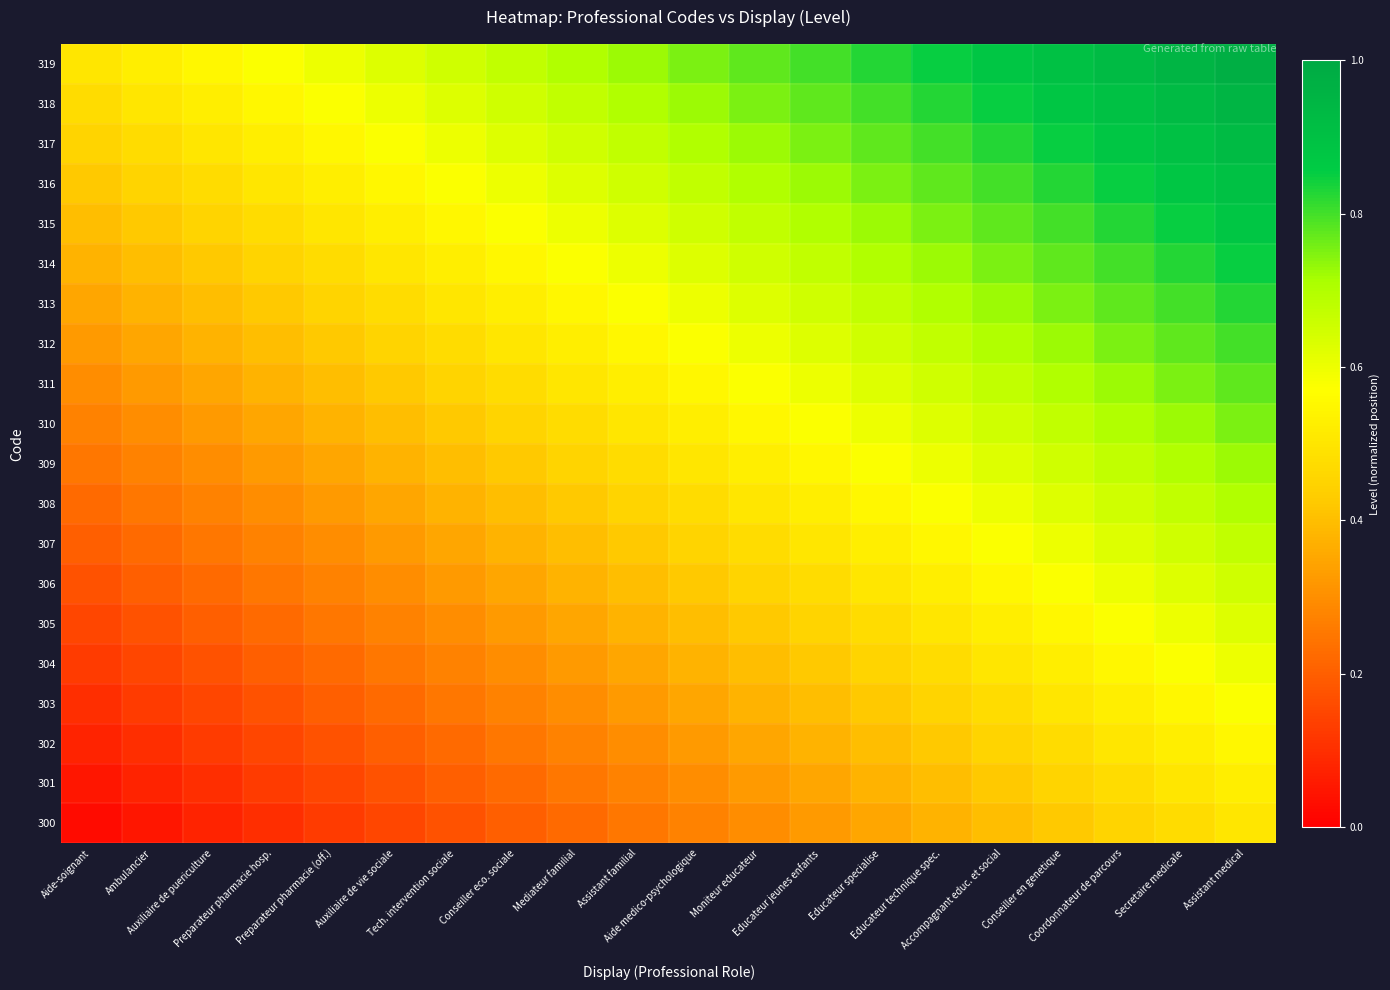

Reading right to left, list all the values displayed in this chart.

300: Assistant medical=0.5	Secretaire medicale=0.5	Coordonnateur de parcours=0.5	Conseiller en genetique=0.4	Accompagnant educ. et social=0.4	Educateur technique spec.=0.4	Educateur specialise=0.3	Educateur jeunes enfants=0.3	Moniteur educateur=0.3	Aide medico-psychologique=0.3	Assistant familial=0.2	Mediateur familial=0.2	Conseiller eco. sociale=0.2	Tech. intervention sociale=0.2	Auxiliaire de vie sociale=0.1	Preparateur pharmacie (off.)=0.1	Preparateur pharmacie hosp.=0.1	Auxiliaire de puericulture=0.1	Ambulancier=0.1	Aide-soignant=0.0
301: Assistant medical=0.5	Secretaire medicale=0.5	Coordonnateur de parcours=0.5	Conseiller en genetique=0.5	Accompagnant educ. et social=0.4	Educateur technique spec.=0.4	Educateur specialise=0.4	Educateur jeunes enfants=0.3	Moniteur educateur=0.3	Aide medico-psychologique=0.3	Assistant familial=0.3	Mediateur familial=0.2	Conseiller eco. sociale=0.2	Tech. intervention sociale=0.2	Auxiliaire de vie sociale=0.2	Preparateur pharmacie (off.)=0.1	Preparateur pharmacie hosp.=0.1	Auxiliaire de puericulture=0.1	Ambulancier=0.1	Aide-soignant=0.1
302: Assistant medical=0.6	Secretaire medicale=0.5	Coordonnateur de parcours=0.5	Conseiller en genetique=0.5	Accompagnant educ. et social=0.5	Educateur technique spec.=0.4	Educateur specialise=0.4	Educateur jeunes enfants=0.4	Moniteur educateur=0.3	Aide medico-psychologique=0.3	Assistant familial=0.3	Mediateur familial=0.3	Conseiller eco. sociale=0.2	Tech. intervention sociale=0.2	Auxiliaire de vie sociale=0.2	Preparateur pharmacie (off.)=0.2	Preparateur pharmacie hosp.=0.1	Auxiliaire de puericulture=0.1	Ambulancier=0.1	Aide-soignant=0.1
303: Assistant medical=0.6	Secretaire medicale=0.6	Coordonnateur de parcours=0.5	Conseiller en genetique=0.5	Accompagnant educ. et social=0.5	Educateur technique spec.=0.5	Educateur specialise=0.4	Educateur jeunes enfants=0.4	Moniteur educateur=0.4	Aide medico-psychologique=0.3	Assistant familial=0.3	Mediateur familial=0.3	Conseiller eco. sociale=0.3	Tech. intervention sociale=0.2	Auxiliaire de vie sociale=0.2	Preparateur pharmacie (off.)=0.2	Preparateur pharmacie hosp.=0.2	Auxiliaire de puericulture=0.1	Ambulancier=0.1	Aide-soignant=0.1
304: Assistant medical=0.6	Secretaire medicale=0.6	Coordonnateur de parcours=0.6	Conseiller en genetique=0.5	Accompagnant educ. et social=0.5	Educateur technique spec.=0.5	Educateur specialise=0.5	Educateur jeunes enfants=0.4	Moniteur educateur=0.4	Aide medico-psychologique=0.4	Assistant familial=0.3	Mediateur familial=0.3	Conseiller eco. sociale=0.3	Tech. intervention sociale=0.3	Auxiliaire de vie sociale=0.2	Preparateur pharmacie (off.)=0.2	Preparateur pharmacie hosp.=0.2	Auxiliaire de puericulture=0.2	Ambulancier=0.1	Aide-soignant=0.1
305: Assistant medical=0.6	Secretaire medicale=0.6	Coordonnateur de parcours=0.6	Conseiller en genetique=0.6	Accompagnant educ. et social=0.5	Educateur technique spec.=0.5	Educateur specialise=0.5	Educateur jeunes enfants=0.5	Moniteur educateur=0.4	Aide medico-psychologique=0.4	Assistant familial=0.4	Mediateur familial=0.3	Conseiller eco. sociale=0.3	Tech. intervention sociale=0.3	Auxiliaire de vie sociale=0.3	Preparateur pharmacie (off.)=0.2	Preparateur pharmacie hosp.=0.2	Auxiliaire de puericulture=0.2	Ambulancier=0.2	Aide-soignant=0.1
306: Assistant medical=0.7	Secretaire medicale=0.6	Coordonnateur de parcours=0.6	Conseiller en genetique=0.6	Accompagnant educ. et social=0.6	Educateur technique spec.=0.5	Educateur specialise=0.5	Educateur jeunes enfants=0.5	Moniteur educateur=0.5	Aide medico-psychologique=0.4	Assistant familial=0.4	Mediateur familial=0.4	Conseiller eco. sociale=0.3	Tech. intervention sociale=0.3	Auxiliaire de vie sociale=0.3	Preparateur pharmacie (off.)=0.3	Preparateur pharmacie hosp.=0.2	Auxiliaire de puericulture=0.2	Ambulancier=0.2	Aide-soignant=0.2
307: Assistant medical=0.7	Secretaire medicale=0.7	Coordonnateur de parcours=0.6	Conseiller en genetique=0.6	Accompagnant educ. et social=0.6	Educateur technique spec.=0.6	Educateur specialise=0.5	Educateur jeunes enfants=0.5	Moniteur educateur=0.5	Aide medico-psychologique=0.5	Assistant familial=0.4	Mediateur familial=0.4	Conseiller eco. sociale=0.4	Tech. intervention sociale=0.3	Auxiliaire de vie sociale=0.3	Preparateur pharmacie (off.)=0.3	Preparateur pharmacie hosp.=0.3	Auxiliaire de puericulture=0.2	Ambulancier=0.2	Aide-soignant=0.2
308: Assistant medical=0.7	Secretaire medicale=0.7	Coordonnateur de parcours=0.7	Conseiller en genetique=0.6	Accompagnant educ. et social=0.6	Educateur technique spec.=0.6	Educateur specialise=0.6	Educateur jeunes enfants=0.5	Moniteur educateur=0.5	Aide medico-psychologique=0.5	Assistant familial=0.5	Mediateur familial=0.4	Conseiller eco. sociale=0.4	Tech. intervention sociale=0.4	Auxiliaire de vie sociale=0.3	Preparateur pharmacie (off.)=0.3	Preparateur pharmacie hosp.=0.3	Auxiliaire de puericulture=0.3	Ambulancier=0.2	Aide-soignant=0.2
309: Assistant medical=0.7	Secretaire medicale=0.7	Coordonnateur de parcours=0.7	Conseiller en genetique=0.7	Accompagnant educ. et social=0.6	Educateur technique spec.=0.6	Educateur specialise=0.6	Educateur jeunes enfants=0.6	Moniteur educateur=0.5	Aide medico-psychologique=0.5	Assistant familial=0.5	Mediateur familial=0.5	Conseiller eco. sociale=0.4	Tech. intervention sociale=0.4	Auxiliaire de vie sociale=0.4	Preparateur pharmacie (off.)=0.3	Preparateur pharmacie hosp.=0.3	Auxiliaire de puericulture=0.3	Ambulancier=0.3	Aide-soignant=0.2
310: Assistant medical=0.8	Secretaire medicale=0.7	Coordonnateur de parcours=0.7	Conseiller en genetique=0.7	Accompagnant educ. et social=0.7	Educateur technique spec.=0.6	Educateur specialise=0.6	Educateur jeunes enfants=0.6	Moniteur educateur=0.6	Aide medico-psychologique=0.5	Assistant familial=0.5	Mediateur familial=0.5	Conseiller eco. sociale=0.5	Tech. intervention sociale=0.4	Auxiliaire de vie sociale=0.4	Preparateur pharmacie (off.)=0.4	Preparateur pharmacie hosp.=0.3	Auxiliaire de puericulture=0.3	Ambulancier=0.3	Aide-soignant=0.3
311: Assistant medical=0.8	Secretaire medicale=0.8	Coordonnateur de parcours=0.7	Conseiller en genetique=0.7	Accompagnant educ. et social=0.7	Educateur technique spec.=0.7	Educateur specialise=0.6	Educateur jeunes enfants=0.6	Moniteur educateur=0.6	Aide medico-psychologique=0.6	Assistant familial=0.5	Mediateur familial=0.5	Conseiller eco. sociale=0.5	Tech. intervention sociale=0.5	Auxiliaire de vie sociale=0.4	Preparateur pharmacie (off.)=0.4	Preparateur pharmacie hosp.=0.4	Auxiliaire de puericulture=0.3	Ambulancier=0.3	Aide-soignant=0.3
312: Assistant medical=0.8	Secretaire medicale=0.8	Coordonnateur de parcours=0.8	Conseiller en genetique=0.7	Accompagnant educ. et social=0.7	Educateur technique spec.=0.7	Educateur specialise=0.7	Educateur jeunes enfants=0.6	Moniteur educateur=0.6	Aide medico-psychologique=0.6	Assistant familial=0.6	Mediateur familial=0.5	Conseiller eco. sociale=0.5	Tech. intervention sociale=0.5	Auxiliaire de vie sociale=0.5	Preparateur pharmacie (off.)=0.4	Preparateur pharmacie hosp.=0.4	Auxiliaire de puericulture=0.4	Ambulancier=0.3	Aide-soignant=0.3
313: Assistant medical=0.8	Secretaire medicale=0.8	Coordonnateur de parcours=0.8	Conseiller en genetique=0.8	Accompagnant educ. et social=0.7	Educateur technique spec.=0.7	Educateur specialise=0.7	Educateur jeunes enfants=0.7	Moniteur educateur=0.6	Aide medico-psychologique=0.6	Assistant familial=0.6	Mediateur familial=0.6	Conseiller eco. sociale=0.5	Tech. intervention sociale=0.5	Auxiliaire de vie sociale=0.5	Preparateur pharmacie (off.)=0.5	Preparateur pharmacie hosp.=0.4	Auxiliaire de puericulture=0.4	Ambulancier=0.4	Aide-soignant=0.3
314: Assistant medical=0.8	Secretaire medicale=0.8	Coordonnateur de parcours=0.8	Conseiller en genetique=0.8	Accompagnant educ. et social=0.8	Educateur technique spec.=0.7	Educateur specialise=0.7	Educateur jeunes enfants=0.7	Moniteur educateur=0.7	Aide medico-psychologique=0.6	Assistant familial=0.6	Mediateur familial=0.6	Conseiller eco. sociale=0.6	Tech. intervention sociale=0.5	Auxiliaire de vie sociale=0.5	Preparateur pharmacie (off.)=0.5	Preparateur pharmacie hosp.=0.5	Auxiliaire de puericulture=0.4	Ambulancier=0.4	Aide-soignant=0.4
315: Assistant medical=0.9	Secretaire medicale=0.8	Coordonnateur de parcours=0.8	Conseiller en genetique=0.8	Accompagnant educ. et social=0.8	Educateur technique spec.=0.8	Educateur specialise=0.7	Educateur jeunes enfants=0.7	Moniteur educateur=0.7	Aide medico-psychologique=0.7	Assistant familial=0.6	Mediateur familial=0.6	Conseiller eco. sociale=0.6	Tech. intervention sociale=0.6	Auxiliaire de vie sociale=0.5	Preparateur pharmacie (off.)=0.5	Preparateur pharmacie hosp.=0.5	Auxiliaire de puericulture=0.5	Ambulancier=0.4	Aide-soignant=0.4
316: Assistant medical=0.9	Secretaire medicale=0.9	Coordonnateur de parcours=0.8	Conseiller en genetique=0.8	Accompagnant educ. et social=0.8	Educateur technique spec.=0.8	Educateur specialise=0.8	Educateur jeunes enfants=0.7	Moniteur educateur=0.7	Aide medico-psychologique=0.7	Assistant familial=0.7	Mediateur familial=0.6	Conseiller eco. sociale=0.6	Tech. intervention sociale=0.6	Auxiliaire de vie sociale=0.6	Preparateur pharmacie (off.)=0.5	Preparateur pharmacie hosp.=0.5	Auxiliaire de puericulture=0.5	Ambulancier=0.5	Aide-soignant=0.4
317: Assistant medical=0.9	Secretaire medicale=0.9	Coordonnateur de parcours=0.9	Conseiller en genetique=0.8	Accompagnant educ. et social=0.8	Educateur technique spec.=0.8	Educateur specialise=0.8	Educateur jeunes enfants=0.8	Moniteur educateur=0.7	Aide medico-psychologique=0.7	Assistant familial=0.7	Mediateur familial=0.7	Conseiller eco. sociale=0.6	Tech. intervention sociale=0.6	Auxiliaire de vie sociale=0.6	Preparateur pharmacie (off.)=0.6	Preparateur pharmacie hosp.=0.5	Auxiliaire de puericulture=0.5	Ambulancier=0.5	Aide-soignant=0.5
318: Assistant medical=0.9	Secretaire medicale=0.9	Coordonnateur de parcours=0.9	Conseiller en genetique=0.9	Accompagnant educ. et social=0.8	Educateur technique spec.=0.8	Educateur specialise=0.8	Educateur jeunes enfants=0.8	Moniteur educateur=0.8	Aide medico-psychologique=0.7	Assistant familial=0.7	Mediateur familial=0.7	Conseiller eco. sociale=0.7	Tech. intervention sociale=0.6	Auxiliaire de vie sociale=0.6	Preparateur pharmacie (off.)=0.6	Preparateur pharmacie hosp.=0.6	Auxiliaire de puericulture=0.5	Ambulancier=0.5	Aide-soignant=0.5
319: Assistant medical=1.0	Secretaire medicale=0.9	Coordonnateur de parcours=0.9	Conseiller en genetique=0.9	Accompagnant educ. et social=0.9	Educateur technique spec.=0.8	Educateur specialise=0.8	Educateur jeunes enfants=0.8	Moniteur educateur=0.8	Aide medico-psychologique=0.8	Assistant familial=0.7	Mediateur familial=0.7	Conseiller eco. sociale=0.7	Tech. intervention sociale=0.7	Auxiliaire de vie sociale=0.6	Preparateur pharmacie (off.)=0.6	Preparateur pharmacie hosp.=0.6	Auxiliaire de puericulture=0.6	Ambulancier=0.5	Aide-soignant=0.5